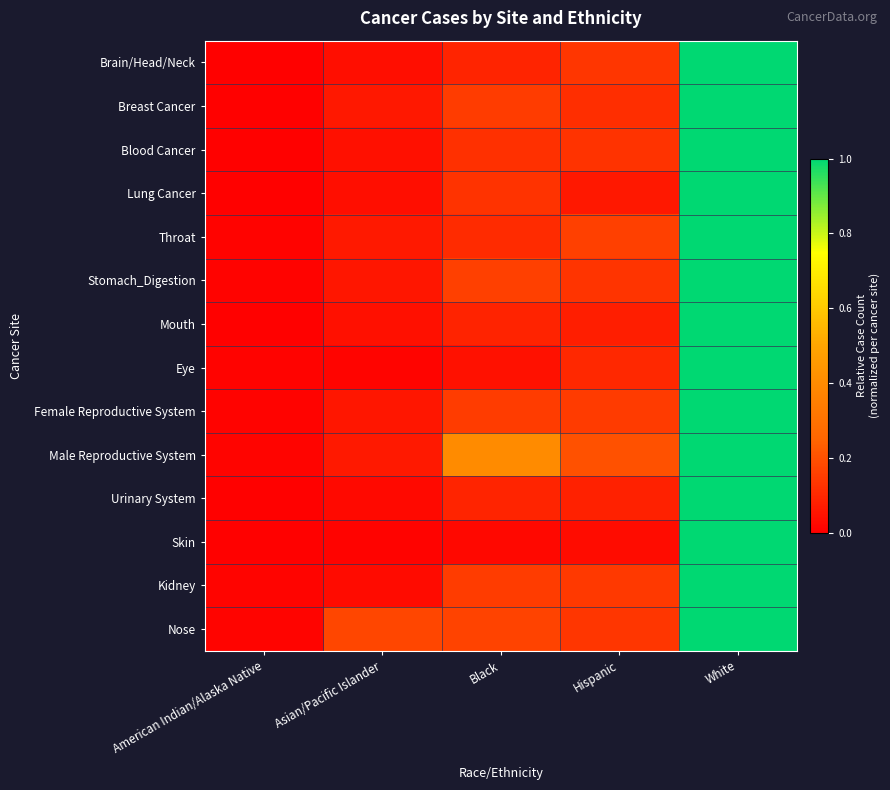

Reading left to right, transcribe all the data shown in this chart.

Brain/Head/Neck: American Indian/Alaska Native=0.0	Asian/Pacific Islander=0.0	Black=0.1	Hispanic=0.1	White=1.0
Breast Cancer: American Indian/Alaska Native=0.0	Asian/Pacific Islander=0.1	Black=0.1	Hispanic=0.1	White=1.0
Blood Cancer: American Indian/Alaska Native=0.0	Asian/Pacific Islander=0.0	Black=0.1	Hispanic=0.1	White=1.0
Lung Cancer: American Indian/Alaska Native=0.0	Asian/Pacific Islander=0.0	Black=0.1	Hispanic=0.1	White=1.0
Throat: American Indian/Alaska Native=0.0	Asian/Pacific Islander=0.1	Black=0.1	Hispanic=0.2	White=1.0
Stomach_Digestion: American Indian/Alaska Native=0.0	Asian/Pacific Islander=0.1	Black=0.2	Hispanic=0.1	White=1.0
Mouth: American Indian/Alaska Native=0.0	Asian/Pacific Islander=0.0	Black=0.1	Hispanic=0.1	White=1.0
Eye: American Indian/Alaska Native=0.0	Asian/Pacific Islander=0.0	Black=0.0	Hispanic=0.1	White=1.0
Female Reproductive System: American Indian/Alaska Native=0.0	Asian/Pacific Islander=0.1	Black=0.2	Hispanic=0.1	White=1.0
Male Reproductive System: American Indian/Alaska Native=0.0	Asian/Pacific Islander=0.1	Black=0.4	Hispanic=0.2	White=1.0
Urinary System: American Indian/Alaska Native=0.0	Asian/Pacific Islander=0.0	Black=0.1	Hispanic=0.1	White=1.0
Skin: American Indian/Alaska Native=0.0	Asian/Pacific Islander=0.0	Black=0.0	Hispanic=0.0	White=1.0
Kidney: American Indian/Alaska Native=0.0	Asian/Pacific Islander=0.0	Black=0.2	Hispanic=0.1	White=1.0
Nose: American Indian/Alaska Native=0.0	Asian/Pacific Islander=0.2	Black=0.2	Hispanic=0.1	White=1.0